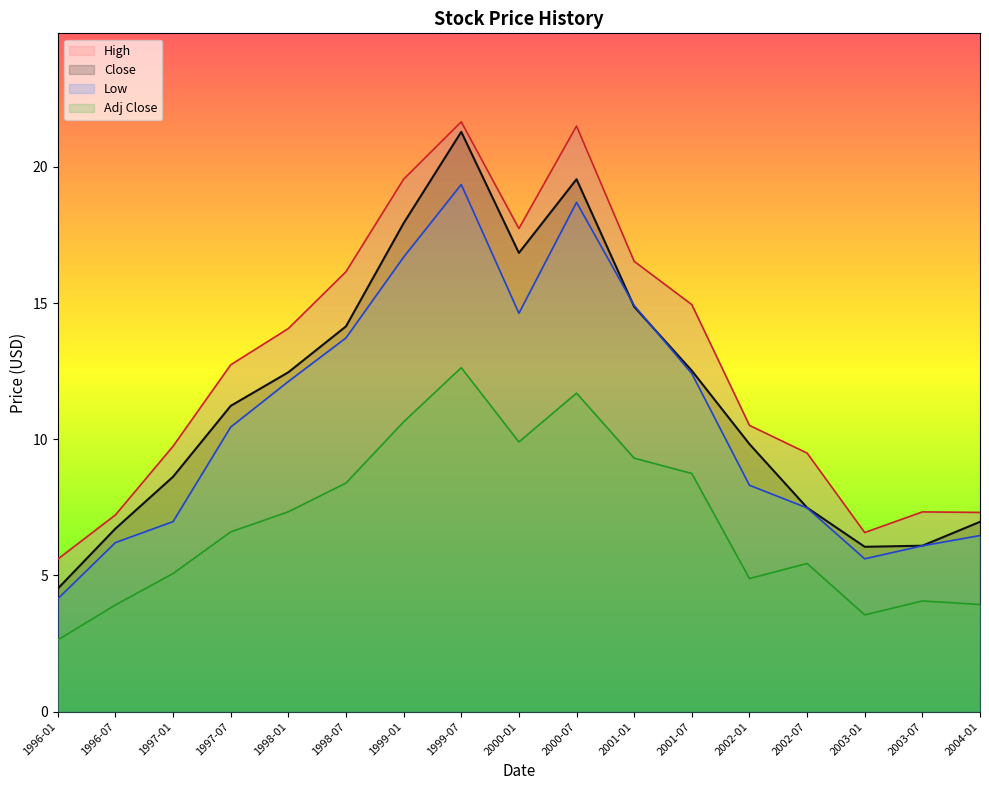

What is the difference between the maximum and minimum values in the Close series?

16.8